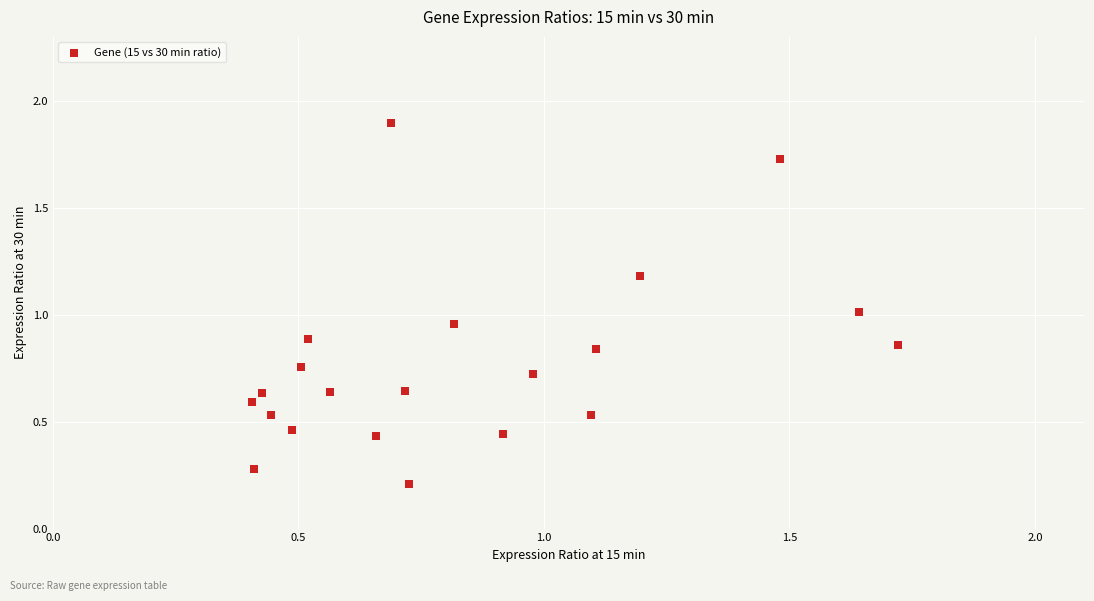

What is the range of X values (max minus min)?

1.3